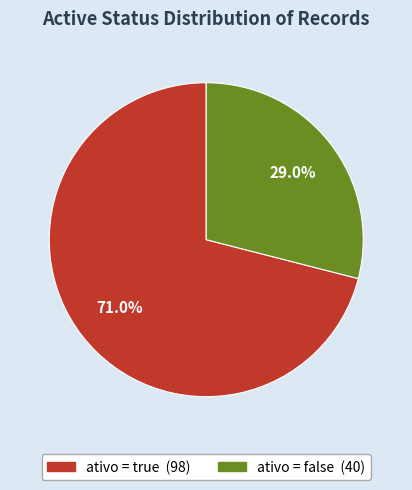

Is there any slice that represents more than half of the pie?

Yes